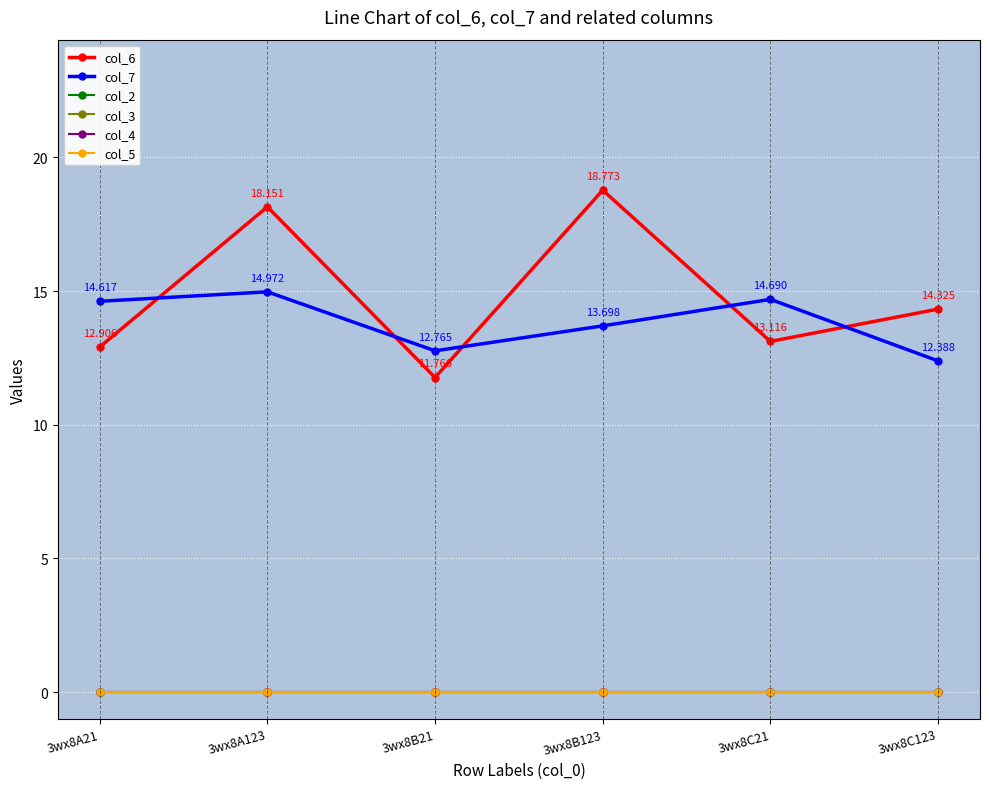

Is this an area chart (filled region under the line)?

No